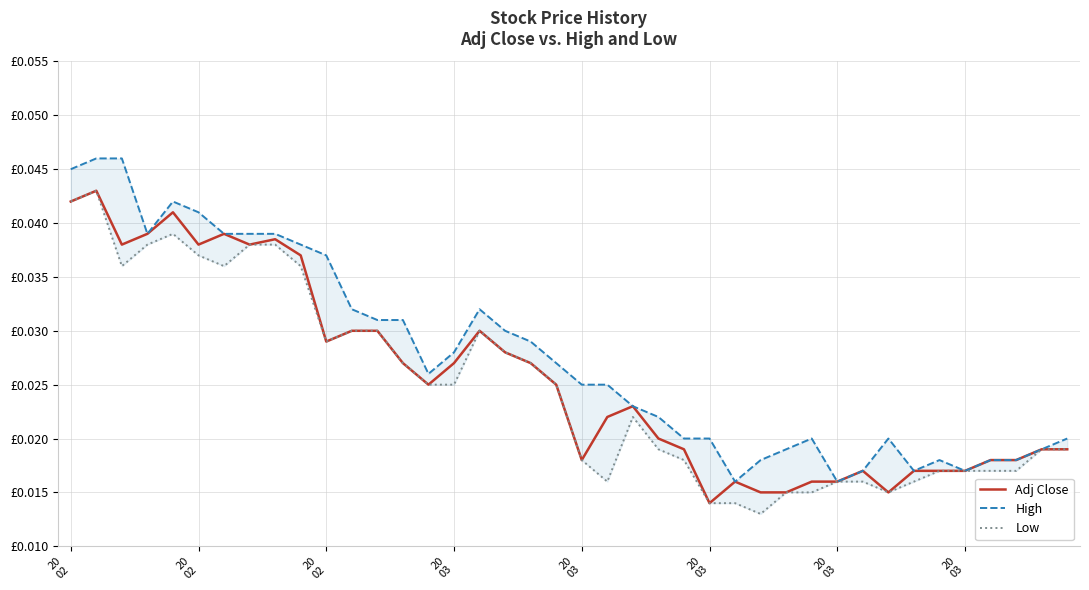

In High, how many points are lower than both neighbors (excluding endpoints)?

6